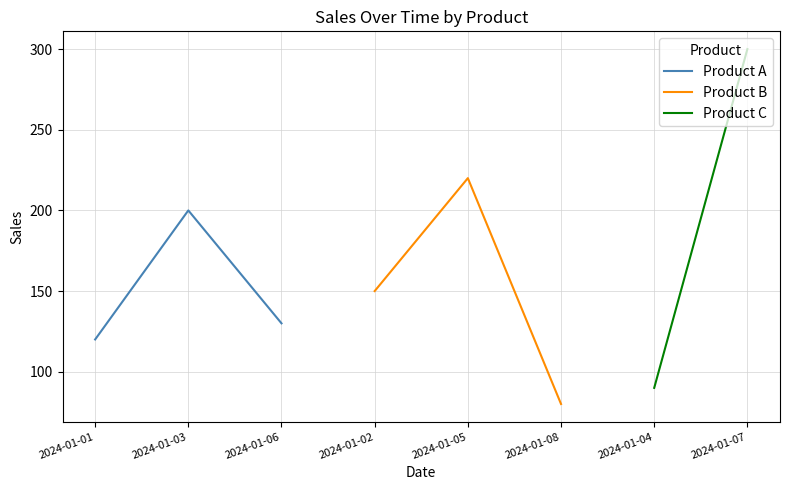

What is the value of the Product B point at the 3rd from the left?

80